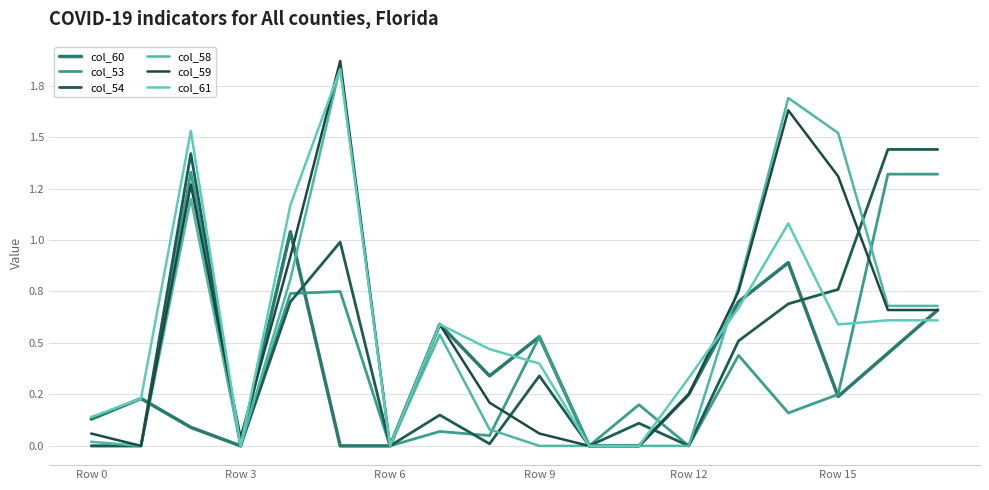

What is the maximum value for col_58?

1.8